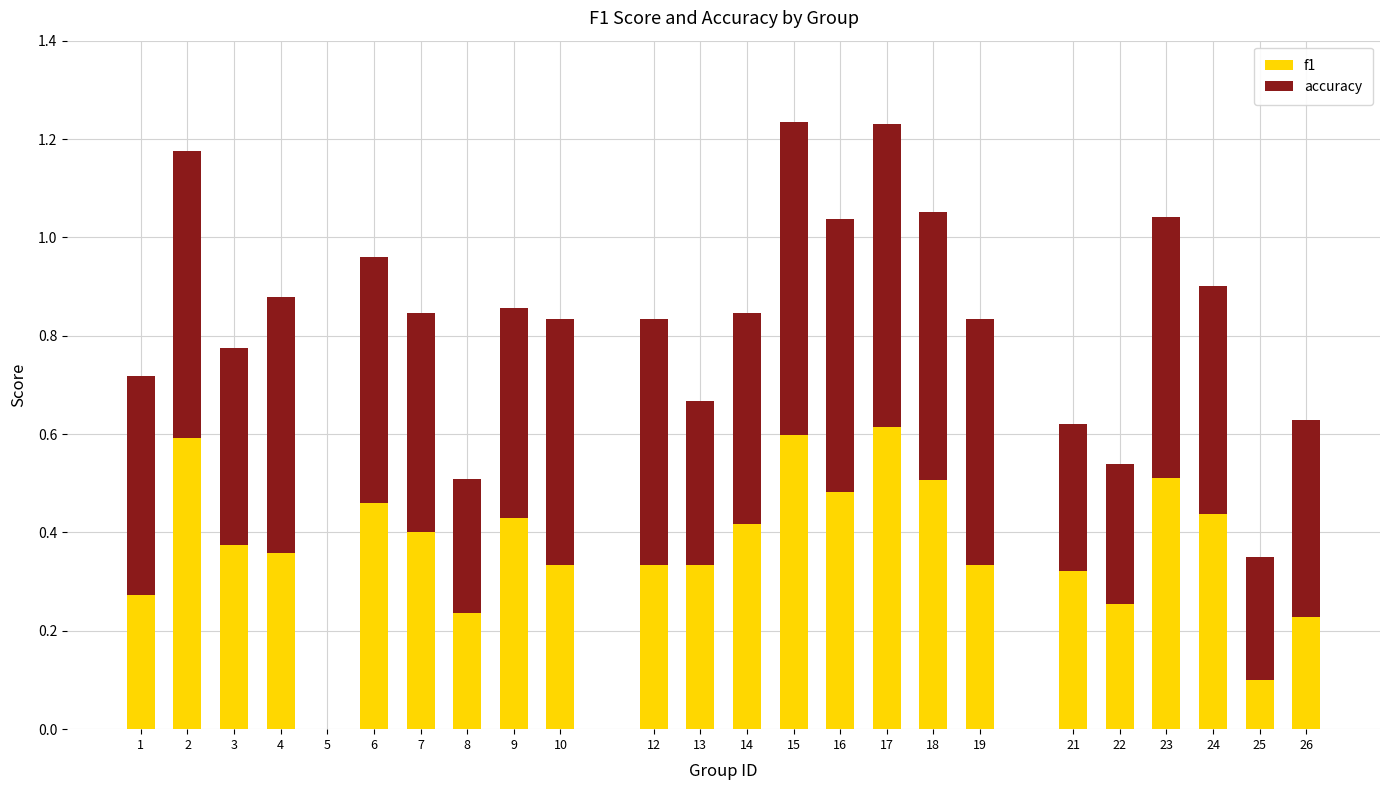

Is it true that f1 equals 0.3 at 21?

True